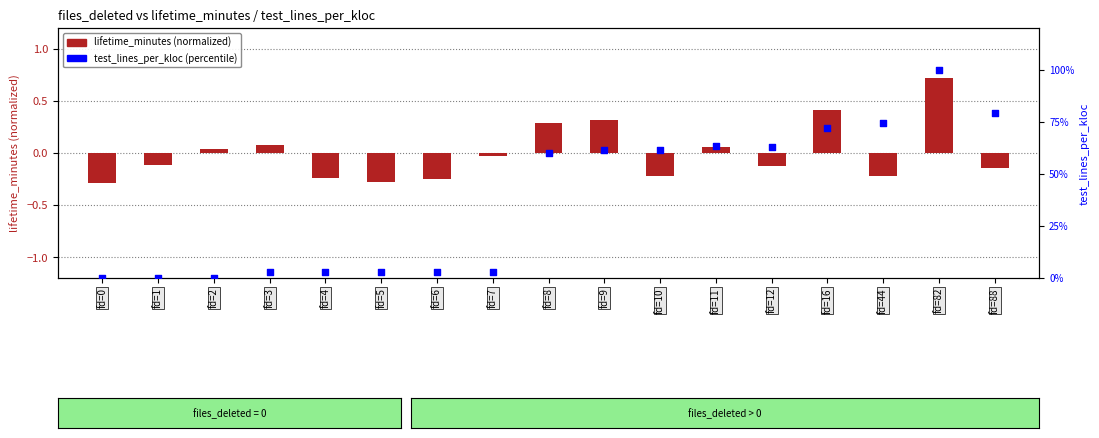

What are all the series names shown in the legend?

lifetime_minutes (normalized), test_lines_per_kloc (percentile)